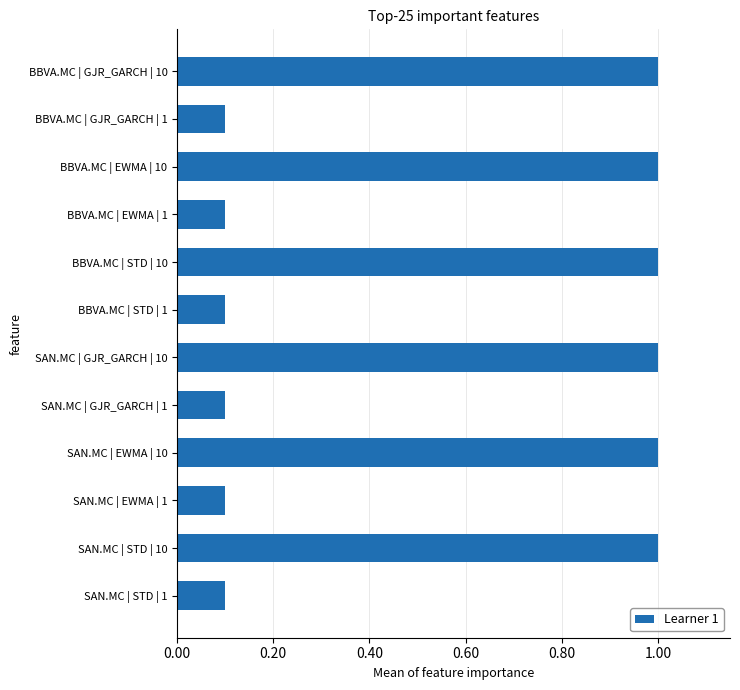

What is the difference between the second highest and second lowest values?

0.9